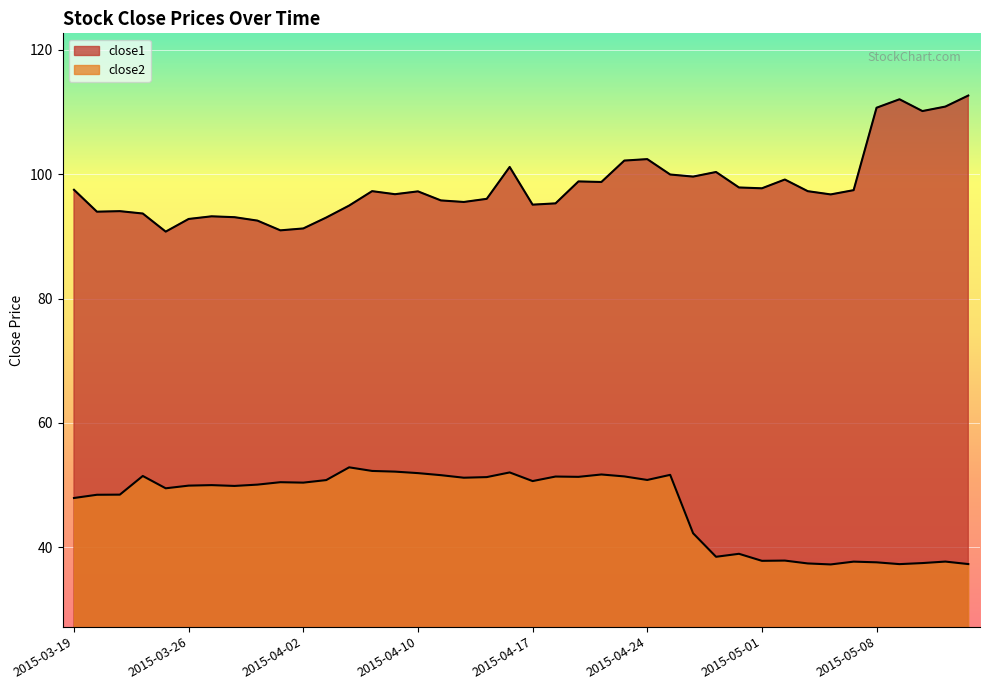

Which series has the widest spread of values?

close1